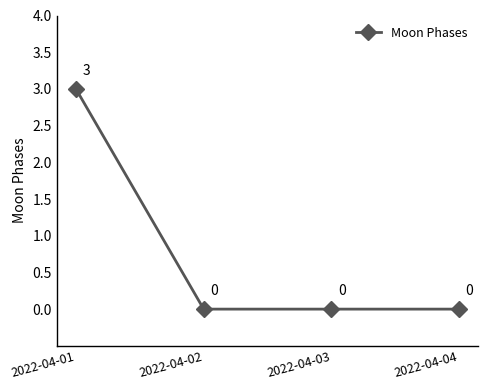

True or false: there are more than 0 points higher than both neighbors.

False